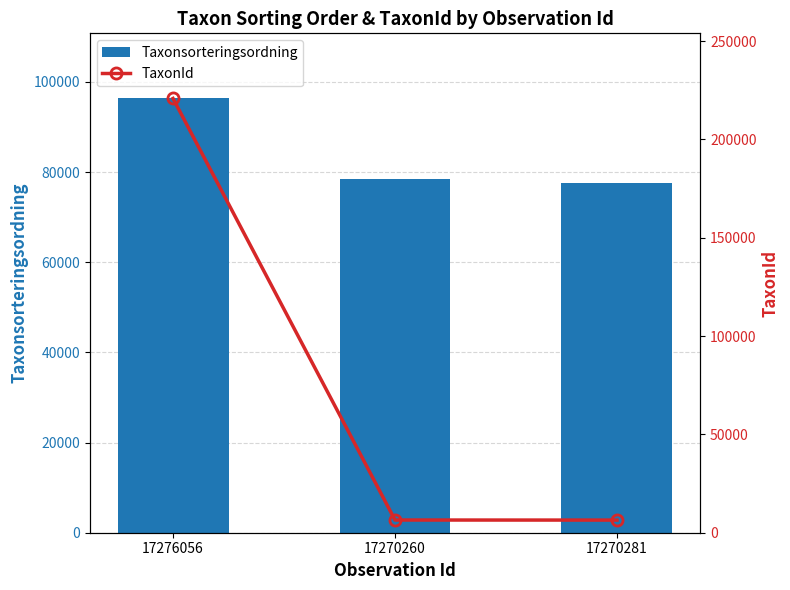

The TaxonId series shows 220787 at 17276056. True or false?

True